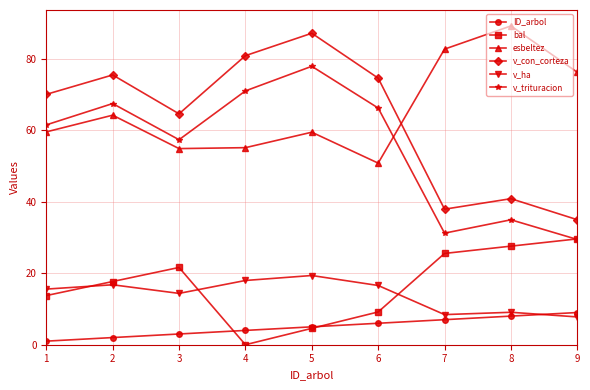

What is the spread (max minus min) of values at 9?

68.4